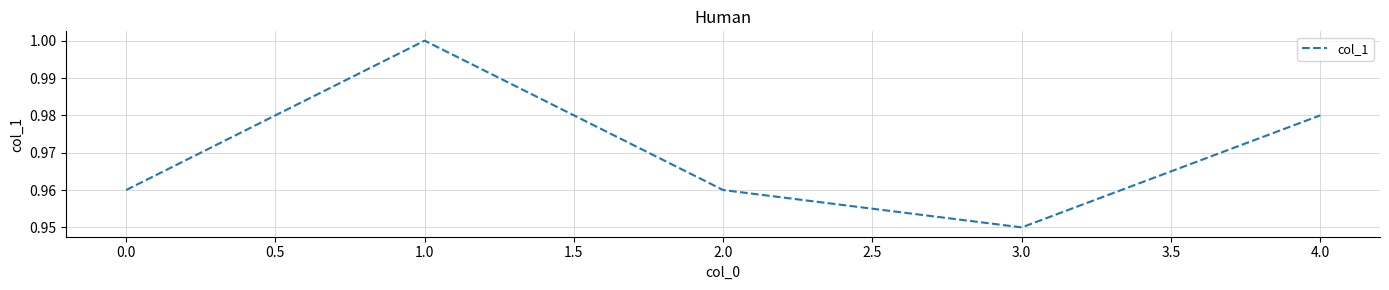

Count the number of categories in the chart.

5